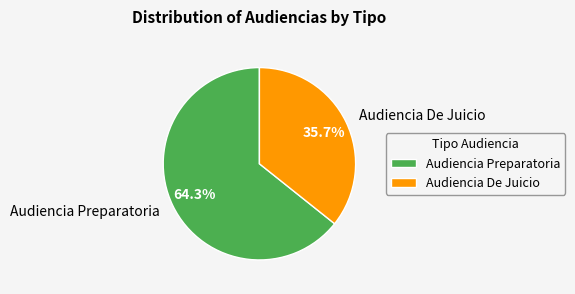

Does Audiencia Preparatoria account for over 50% of the chart?

Yes